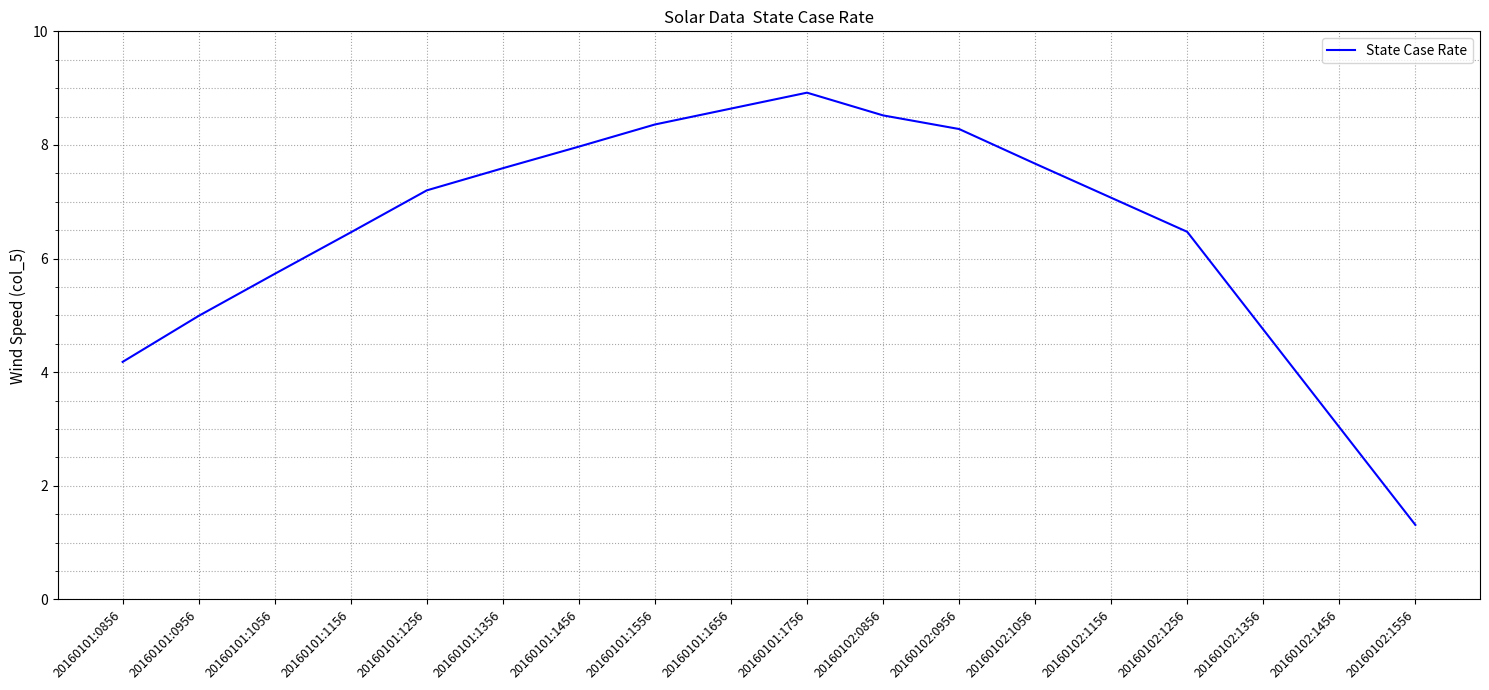

Reading left to right, transcribe all the data shown in this chart.

4.2	5.0	5.7	6.5	7.2	7.6	8.0	8.4	8.6	8.9	8.5	8.3	7.7	7.1	6.5	4.8	3.0	1.3